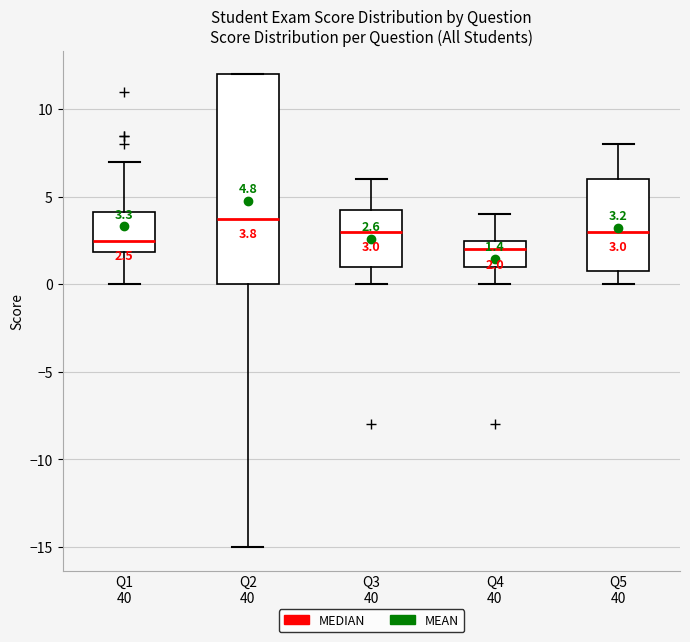

Which box has the lowest median line?

Q4 40